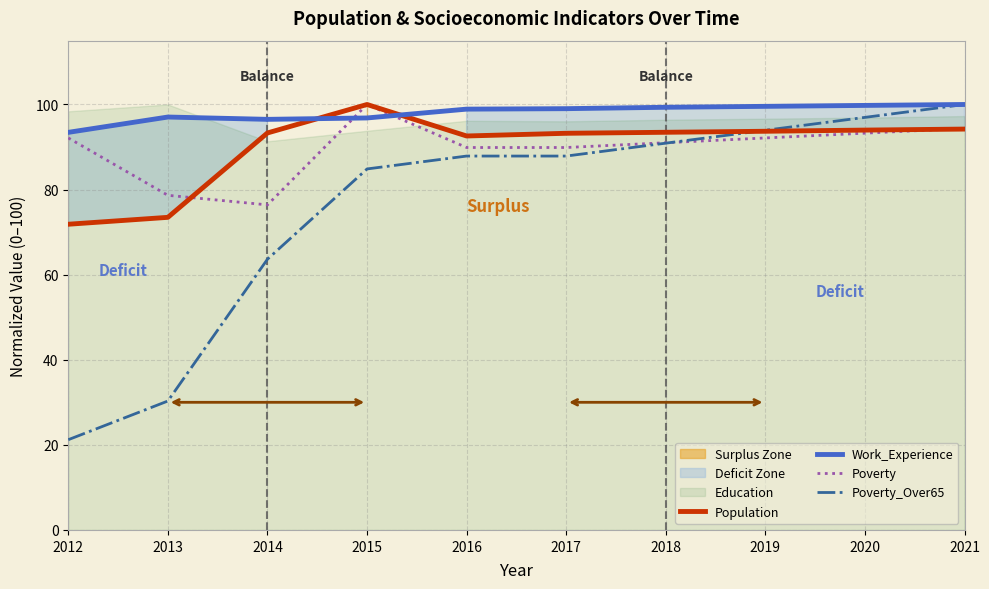

How many values in the Poverty_Over65 series are below 87?

4